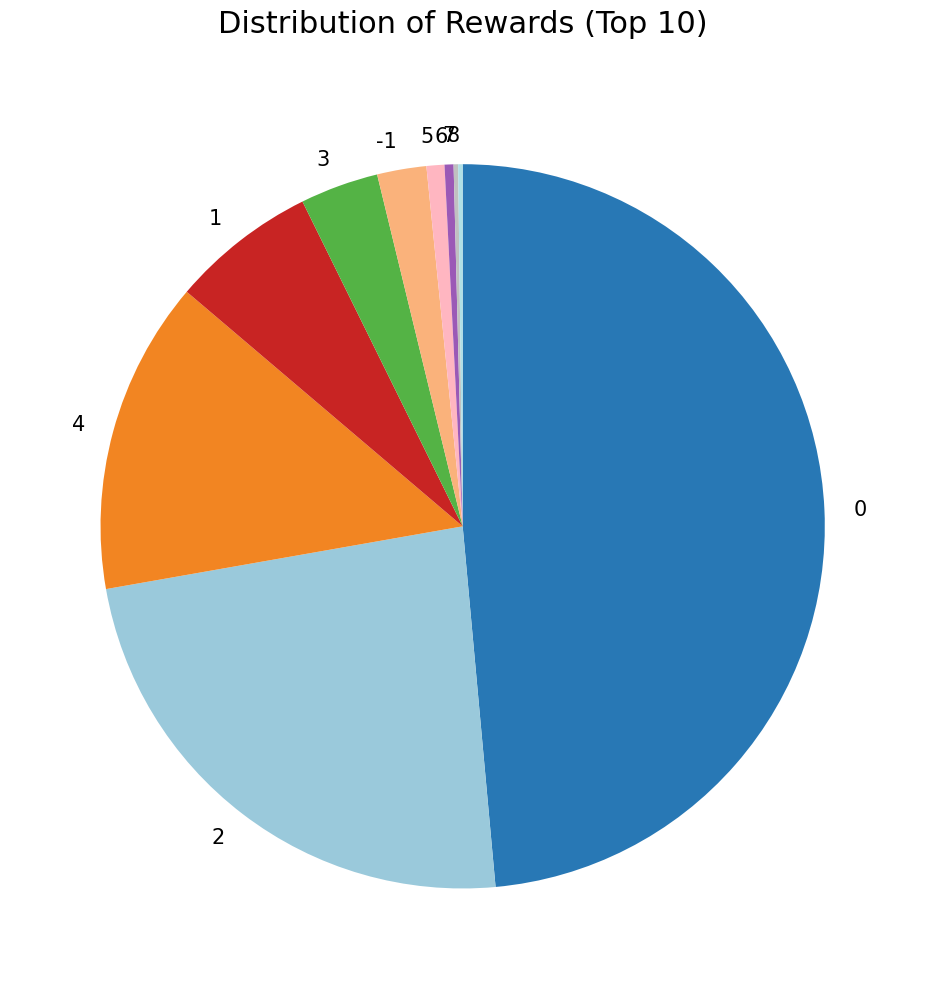

Is there a majority slice in this chart?

No